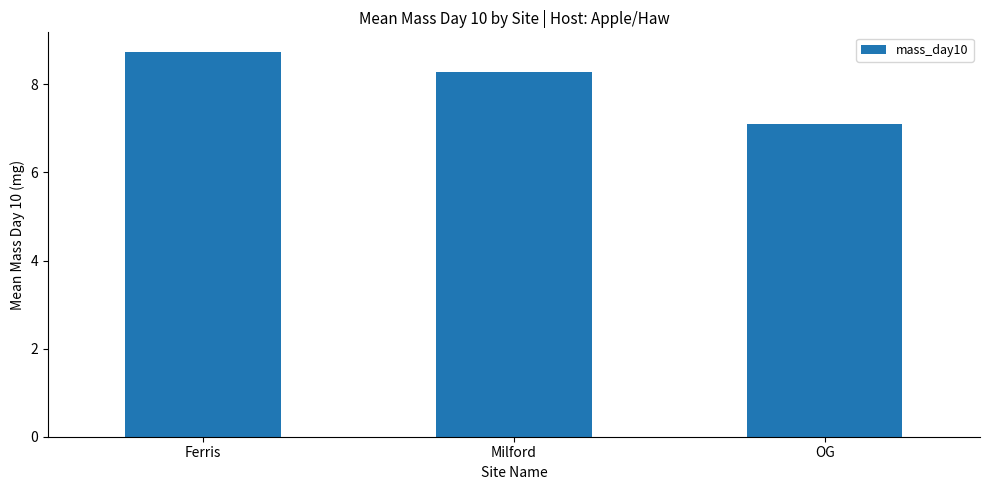

What is the ratio of the value at OG to the value at Ferris?

0.8